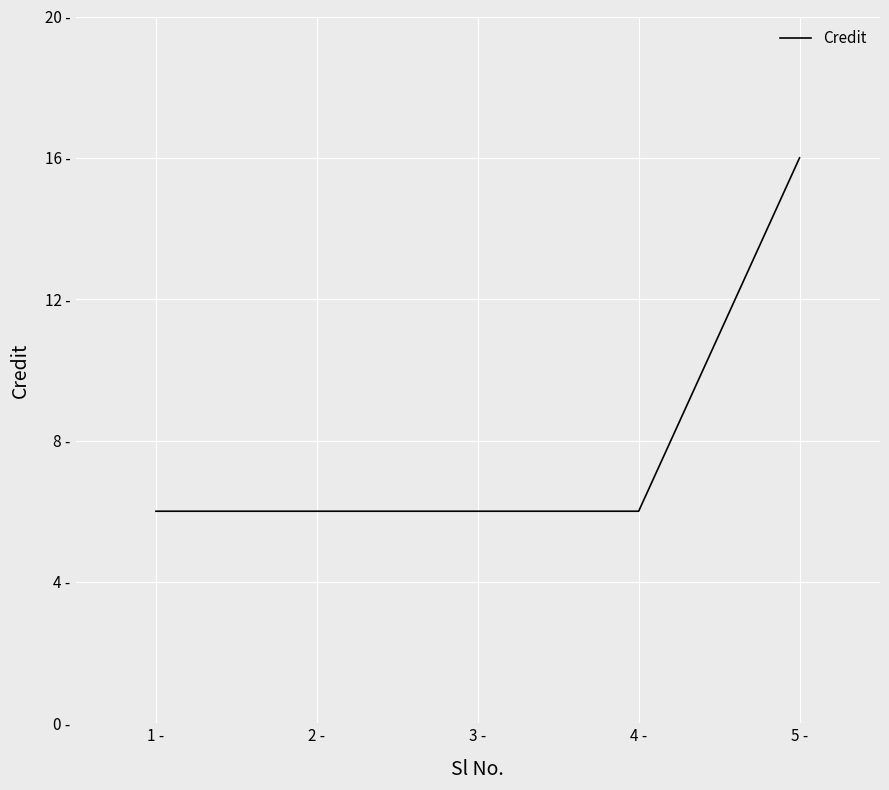

What is the average value?

8